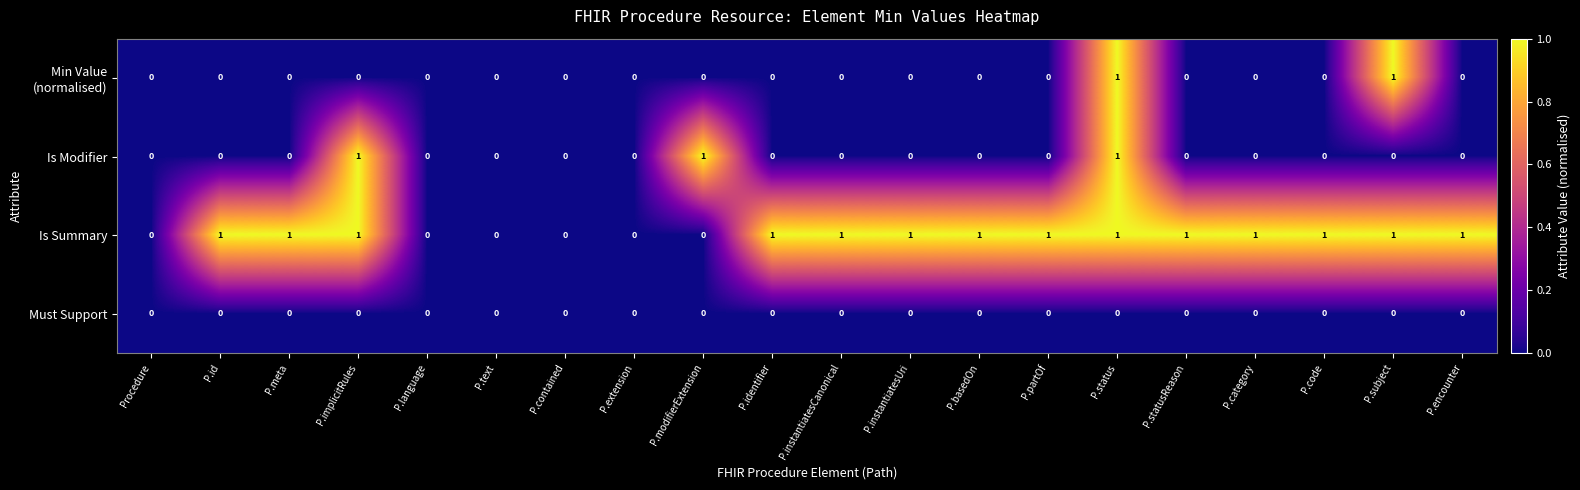

Is it true that Is Summary equals 1 at P.identifier?

True